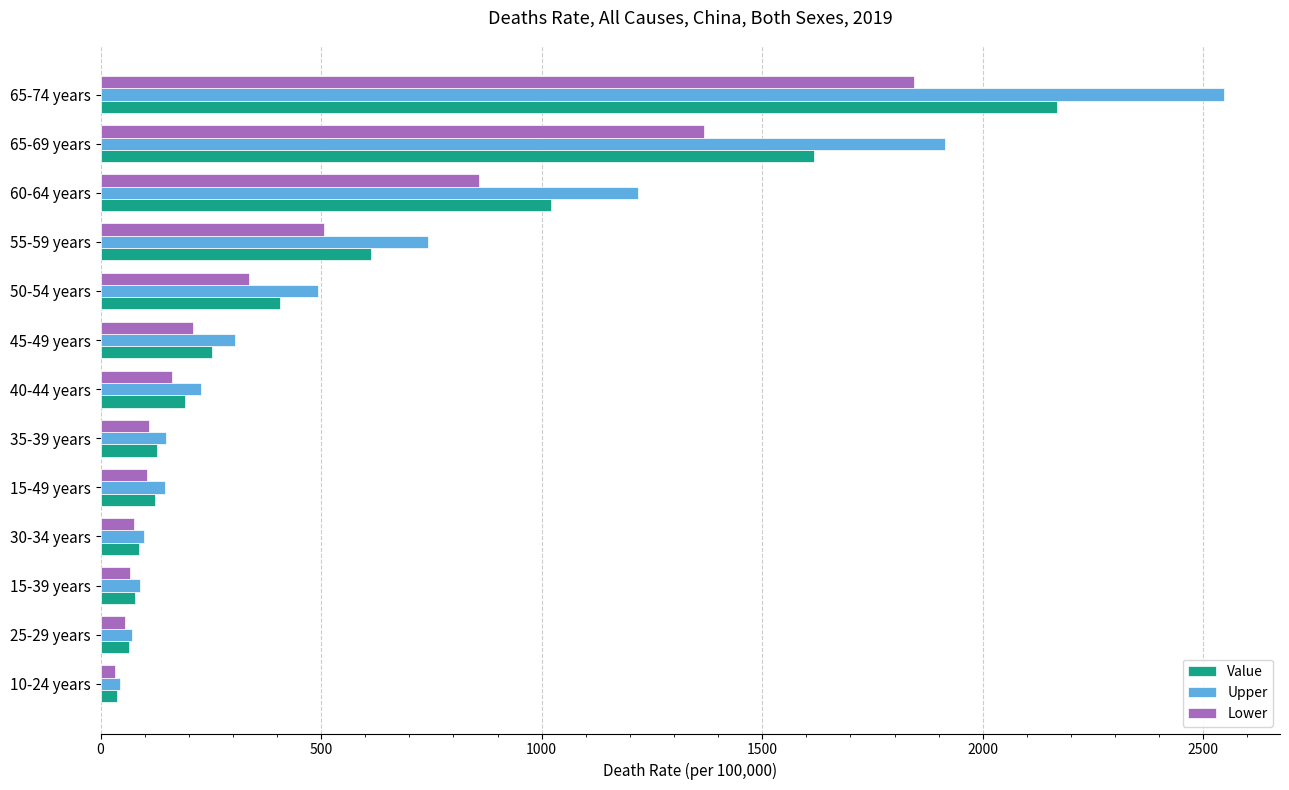

The value of Value at 55-59 years is 1070.4. True or false?

False